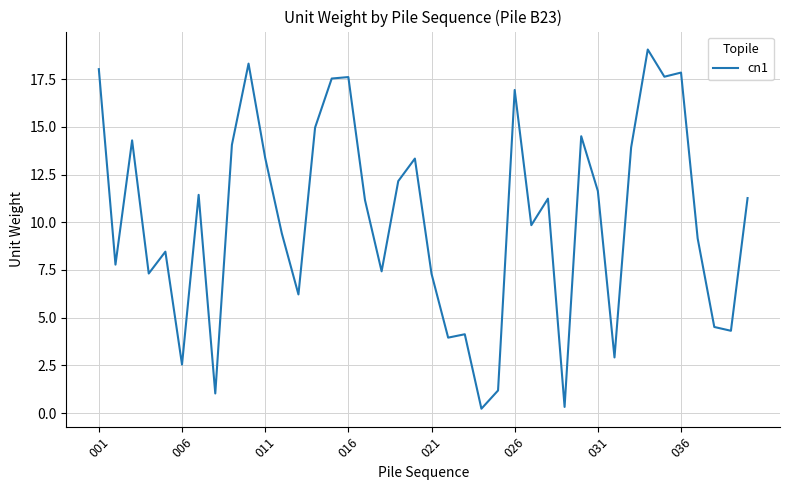

What is the difference between the maximum and minimum values?

18.8